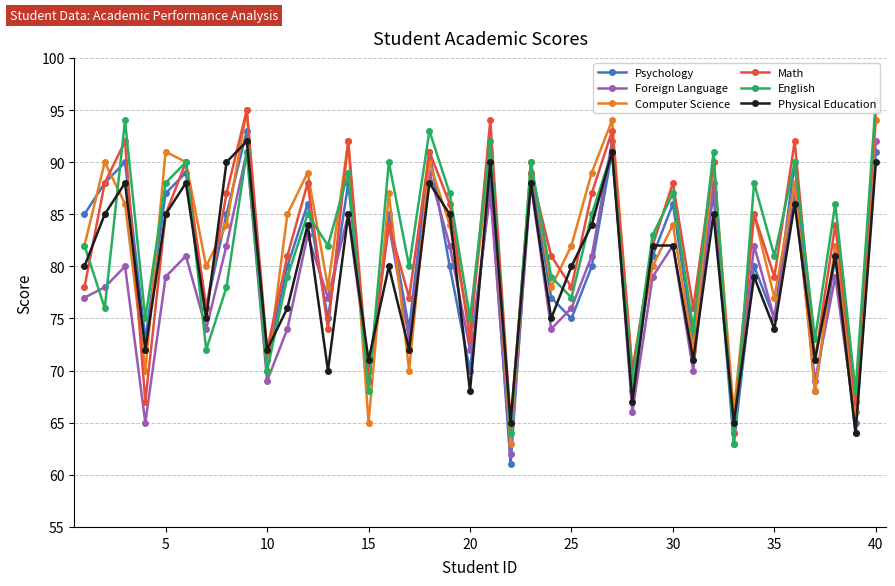

What is the maximum value for Foreign Language?

92